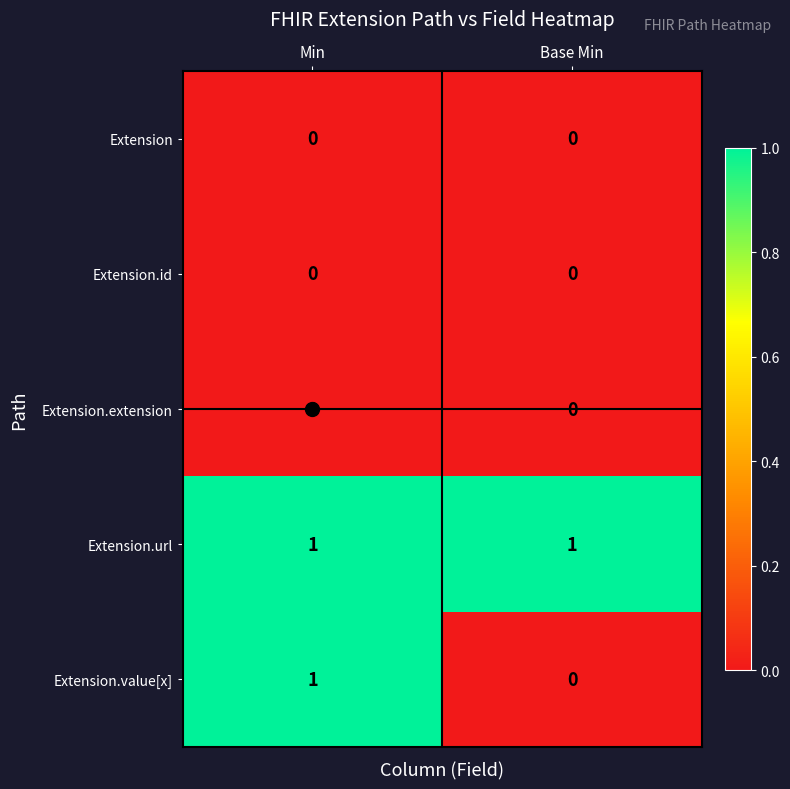

Is the value of Extension.url at Base Min greater than the value of Extension.value[x] at Base Min?

Yes